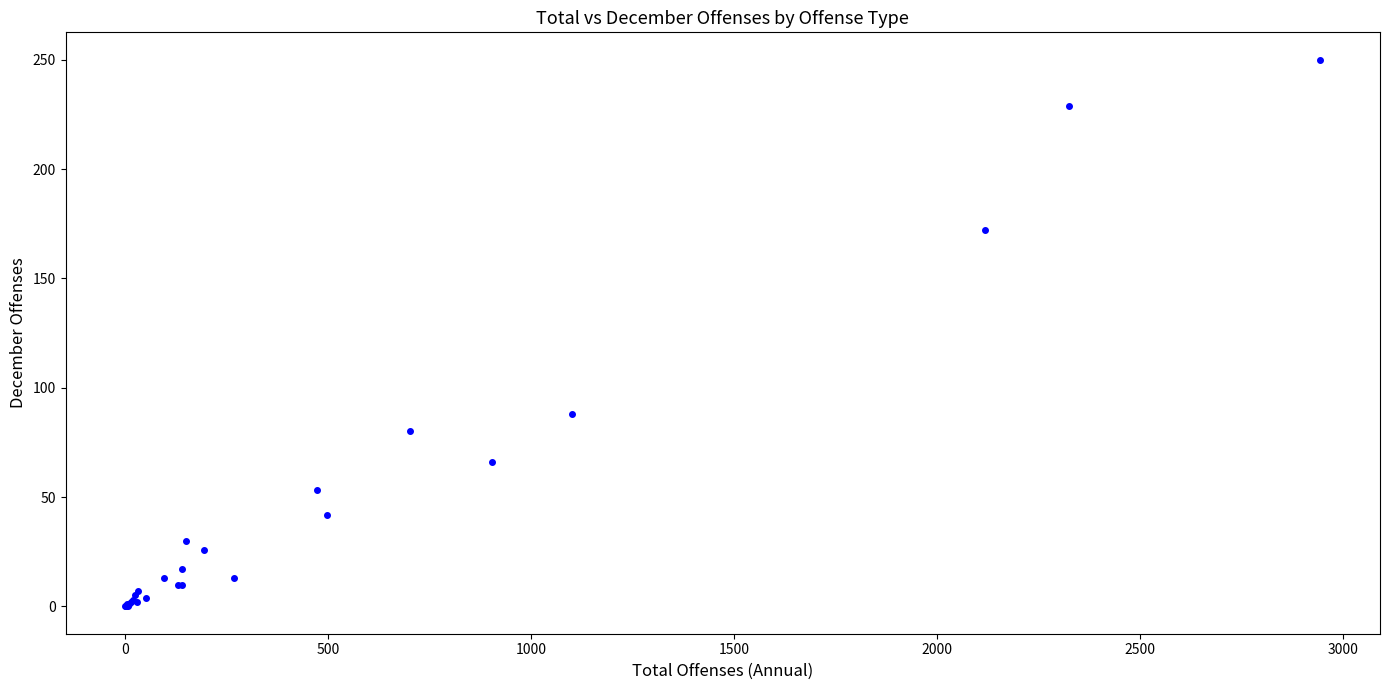

What Y value in the scatter plot is closest to 125?

88